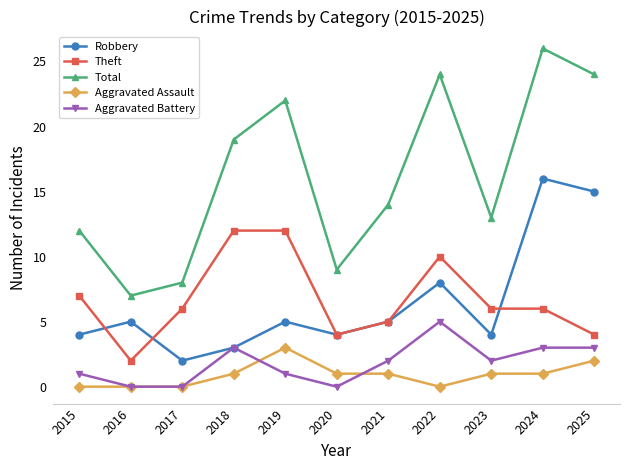

How many interior local peaks does the Robbery series have?

4